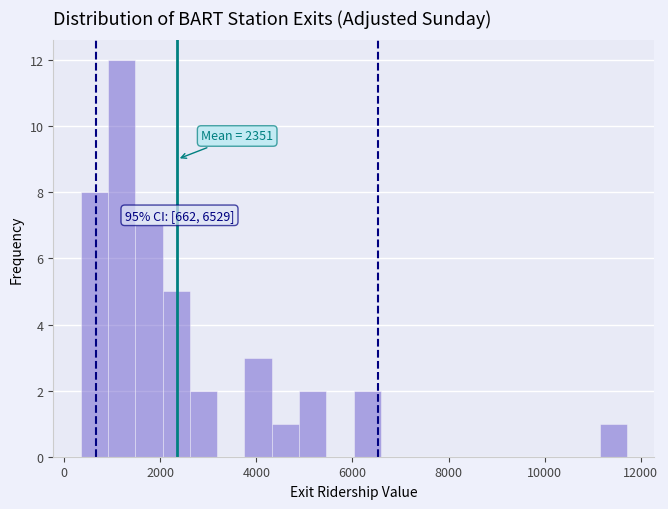

Around what value on the x-axis is the tallest bar? Give the approximate position of its centre, as read against the axis.

1200